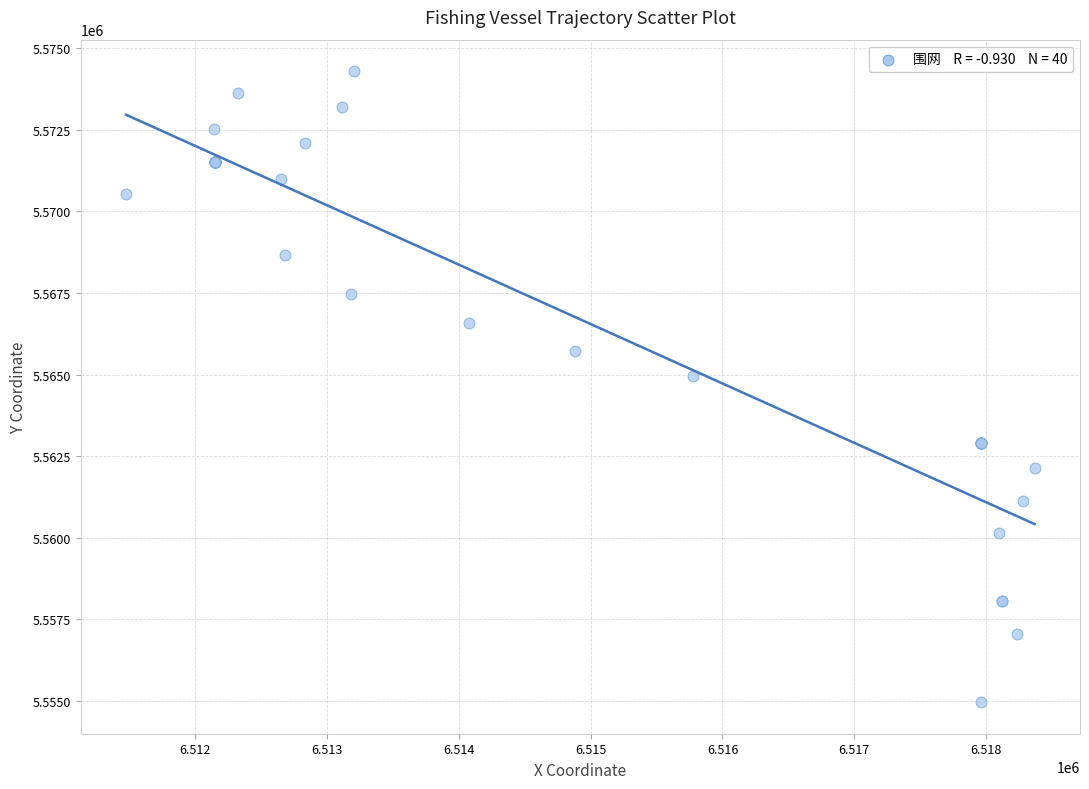

What Y value in the scatter plot is closest to 5564628?

5564961.3